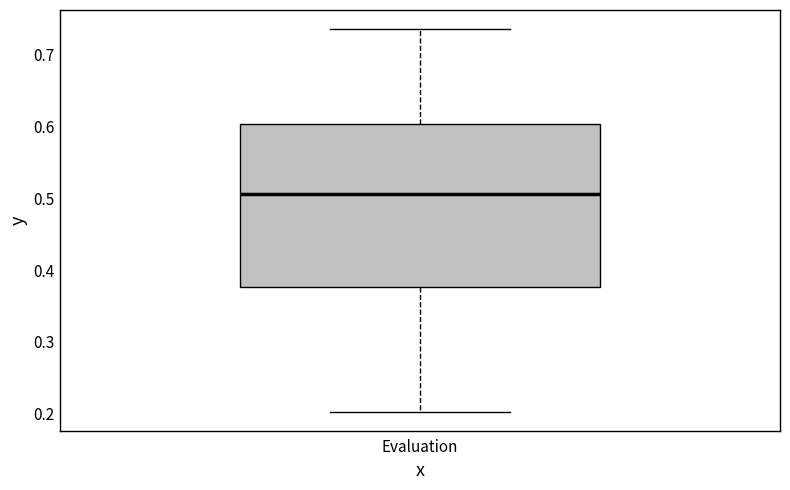

Read this box plot against the y-axis: the position of the median line, the range covered by the box, and the ends of both whiskers. The values are not printed on the chart, so give them approximately, as read against the axis.

median 0.51, box 0.38 to 0.60, whiskers 0.20 to 0.73